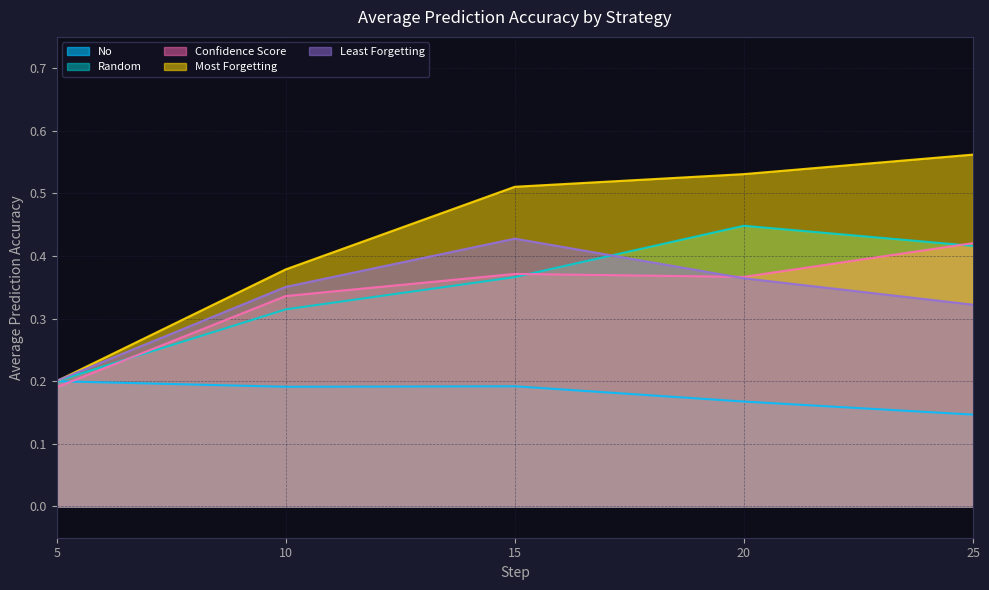

The value of Confidence Score at 25 is 0.4. True or false?

True